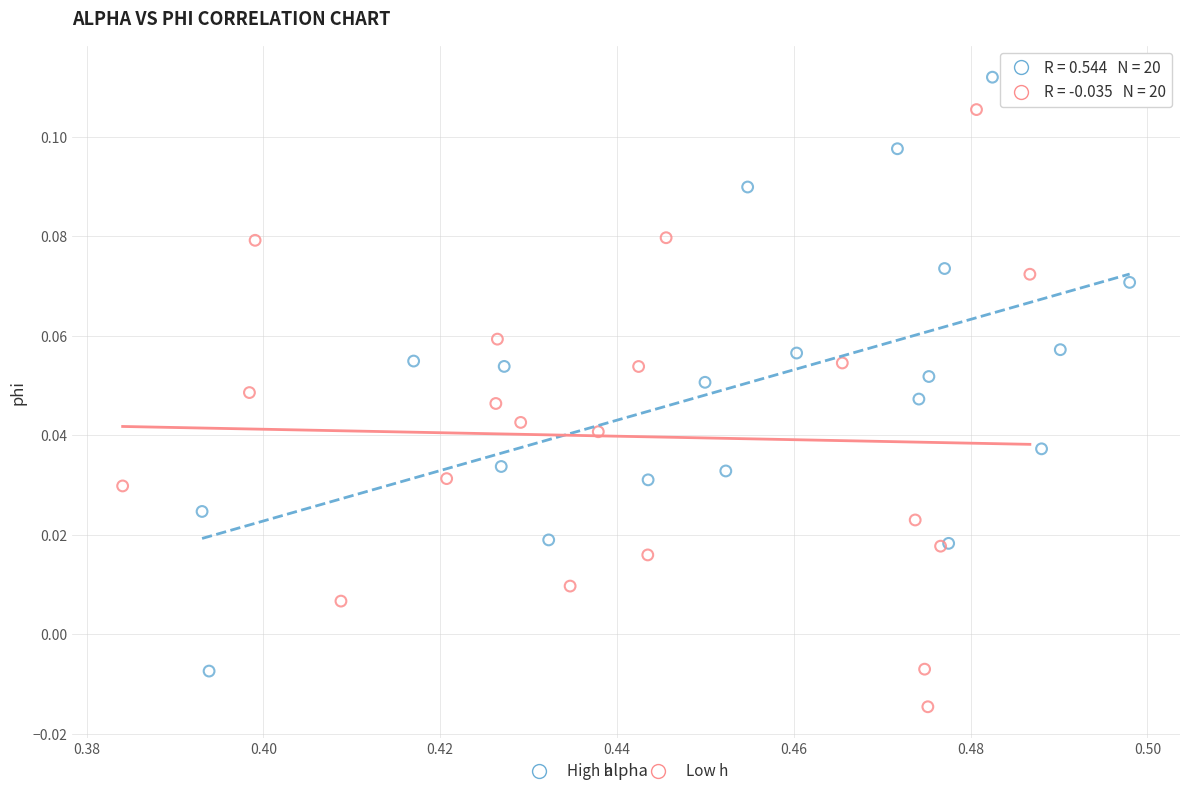

Which series contains the lowest Y value?

Low h